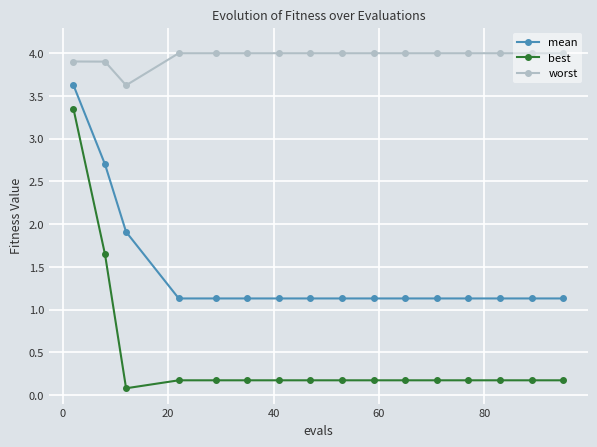

At how many categories does at least one series exceed 2?

16